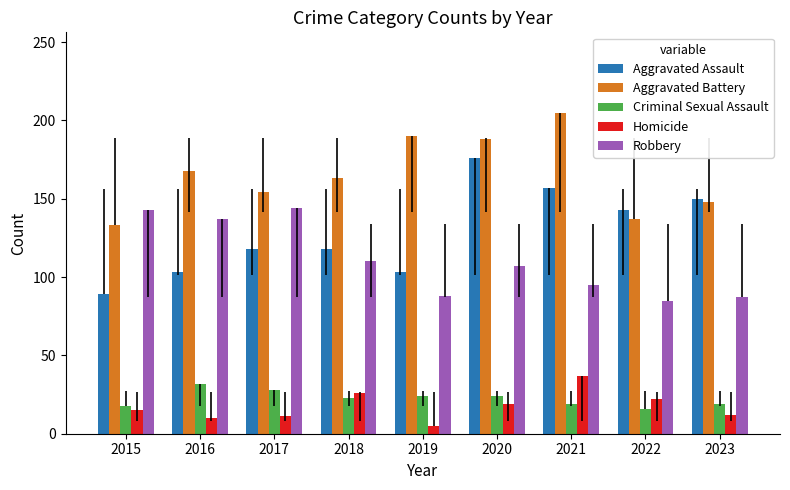

What is the value of the Aggravated Battery bar at the 6th from the left?

188